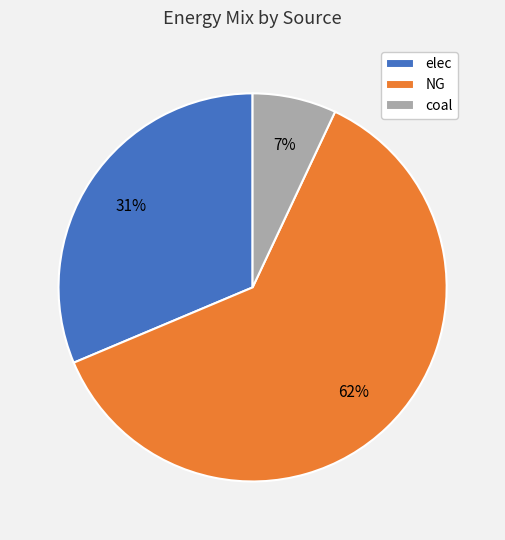

Rank the categories by value from lowest to highest.

coal, elec, NG